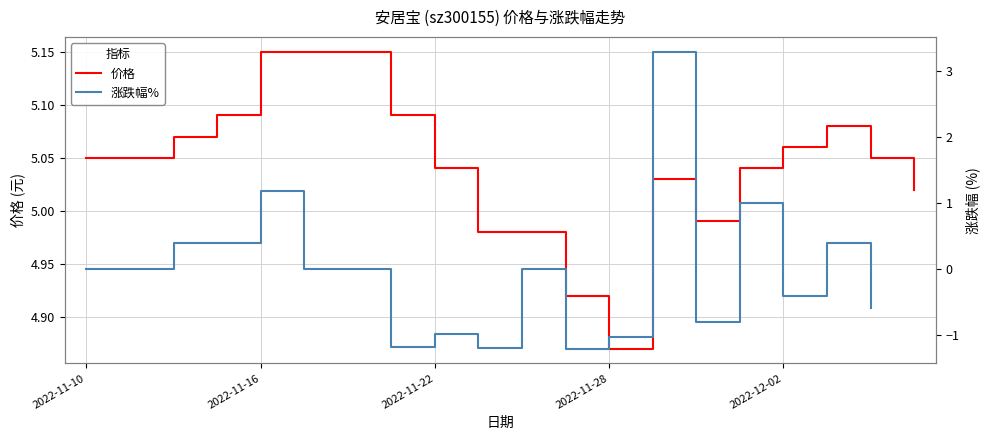

Rank the categories by value from highest to lowest.

2022-11-16, 2022-11-17, 2022-11-18, 2022-11-15, 2022-11-21, 2022-12-05, 2022-11-14, 2022-12-02, 2022-11-10, 2022-11-11, 2022-12-06, 2022-11-22, 2022-12-01, 2022-11-29, 2022-12-07, 2022-11-30, 2022-11-23, 2022-11-24, 2022-11-25, 2022-11-28